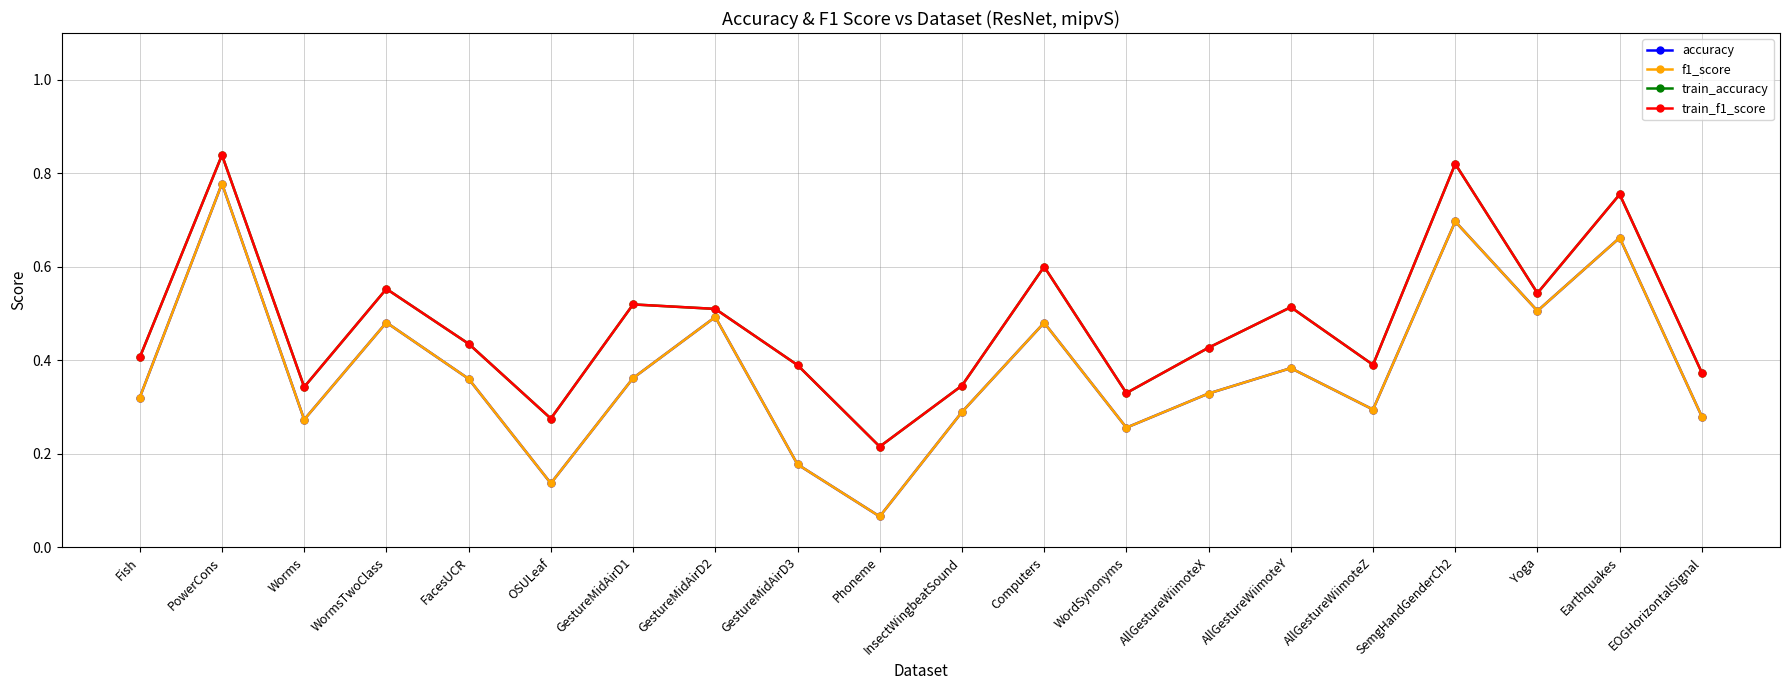

Which series has the widest spread of values?

accuracy